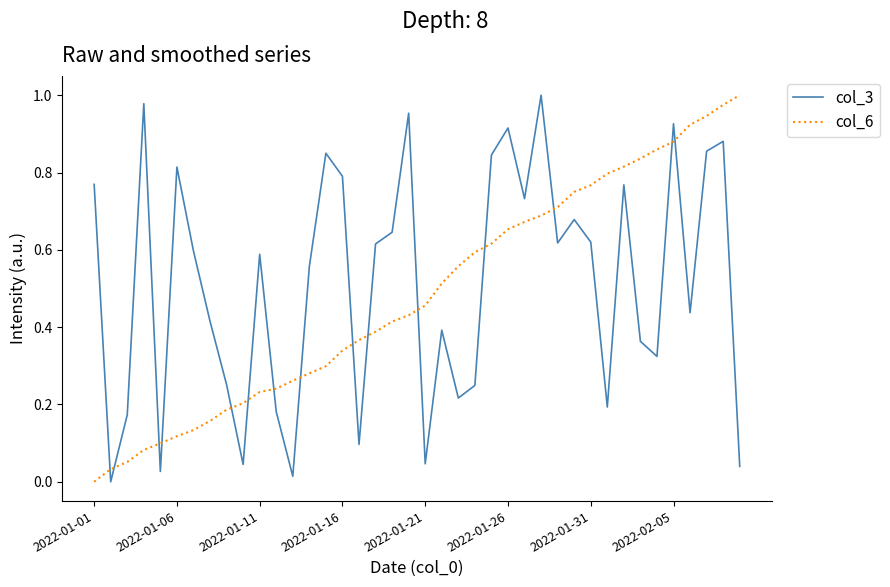

True or false: col_3 and col_6 cross at least once.

True